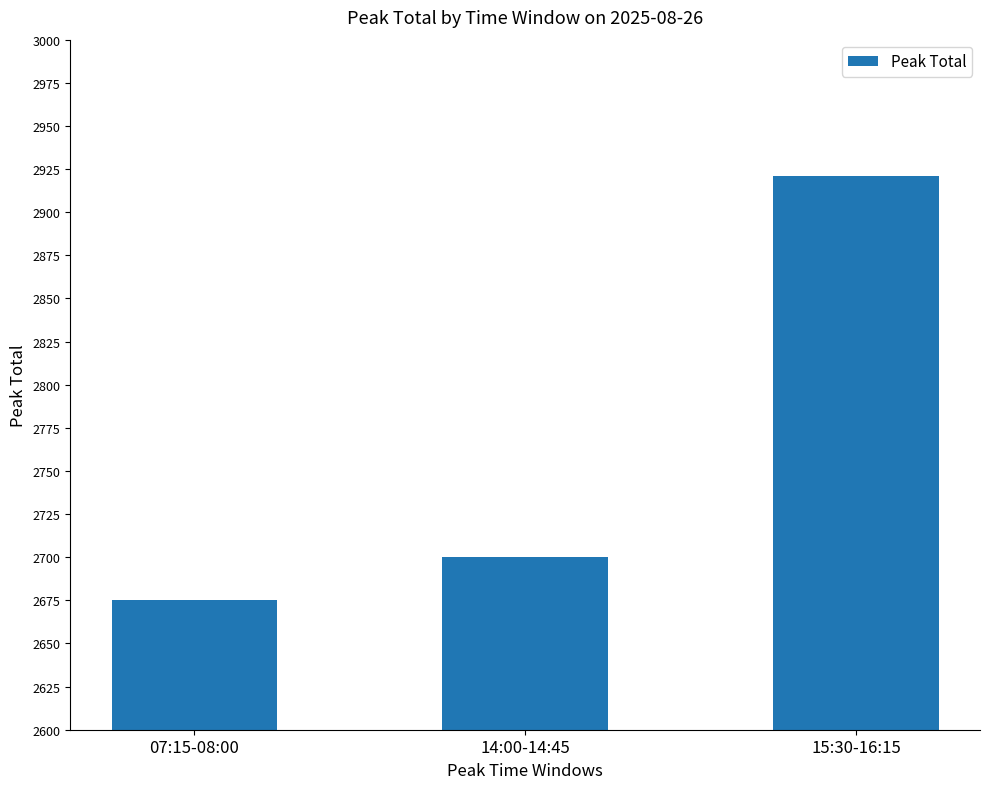

Reading left to right, list all the values displayed in this chart.

2675	2700	2921